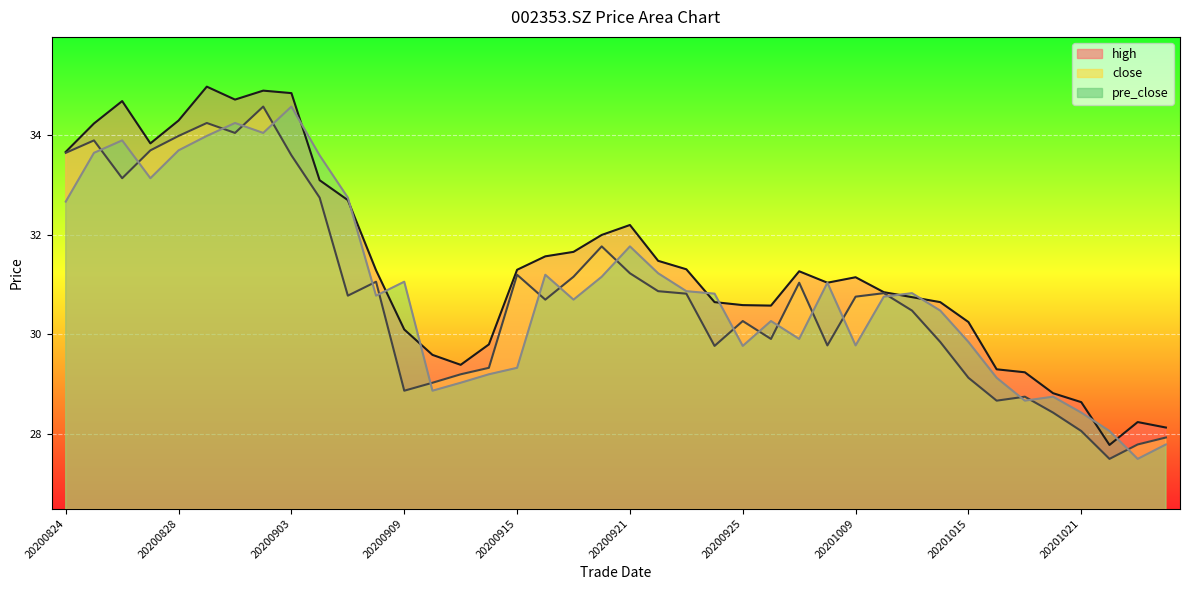

Reading left to right, transcribe all the data shown in this chart.

high: 33.7	34.2	34.7	33.8	34.3	35.0	34.7	34.9	34.9	33.1	32.7	31.3	30.1	29.6	29.4	29.8	31.3	31.6	31.7	32.0	32.2	31.5	31.3	30.6	30.6	30.6	31.3	31.0	31.1	30.9	30.8	30.6	30.2	29.3	29.2	28.8	28.6	27.8	28.2	28.1
close: 33.6	33.9	33.1	33.7	34.0	34.2	34.0	34.6	33.6	32.8	30.8	31.1	28.9	29.0	29.2	29.3	31.2	30.7	31.2	31.8	31.2	30.9	30.8	29.8	30.3	29.9	31.0	29.8	30.8	30.8	30.5	29.9	29.1	28.7	28.8	28.4	28.1	27.5	27.8	27.9
pre_close: 32.7	33.6	33.9	33.1	33.7	34.0	34.2	34.0	34.6	33.6	32.8	30.8	31.1	28.9	29.0	29.2	29.3	31.2	30.7	31.2	31.8	31.2	30.9	30.8	29.8	30.3	29.9	31.0	29.8	30.8	30.8	30.5	29.9	29.1	28.7	28.8	28.4	28.1	27.5	27.8